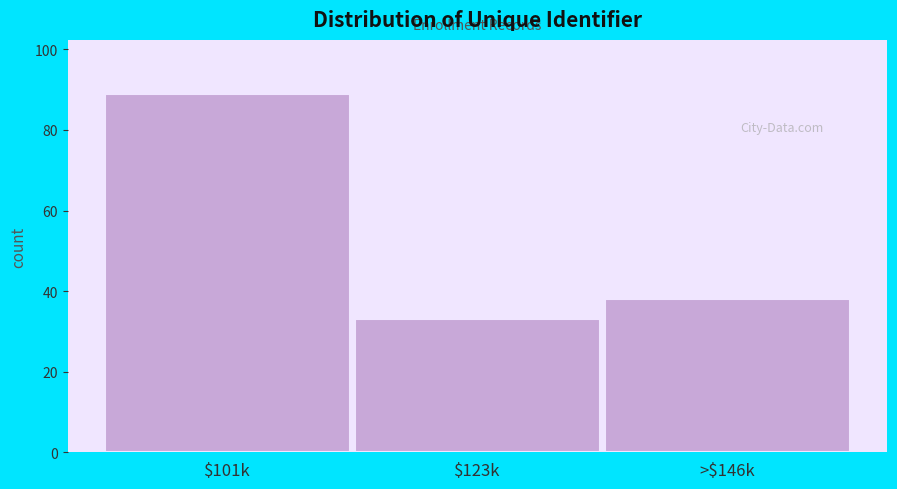

Reading left to right, transcribe all the data shown in this chart.

89	33	38